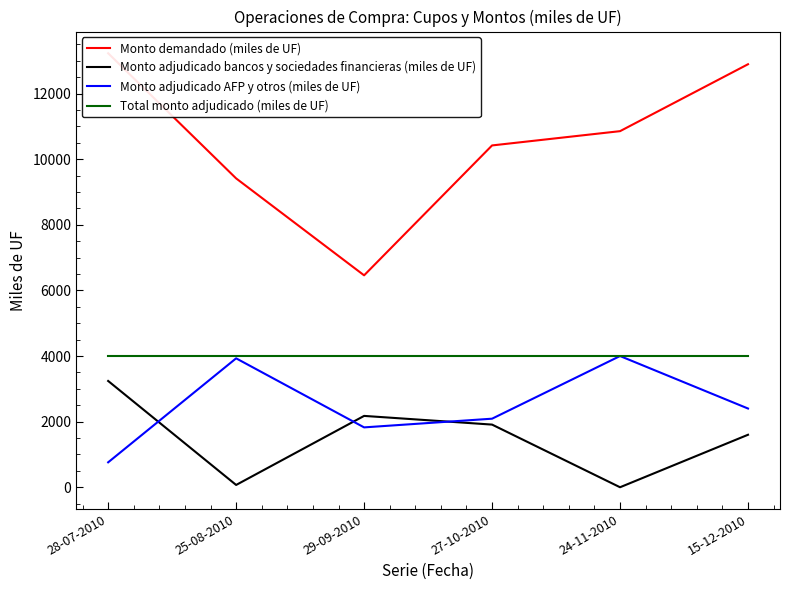

The value of Monto adjudicado bancos y sociedades financieras (miles de UF) at 24-11-2010 is -2185. True or false?

False